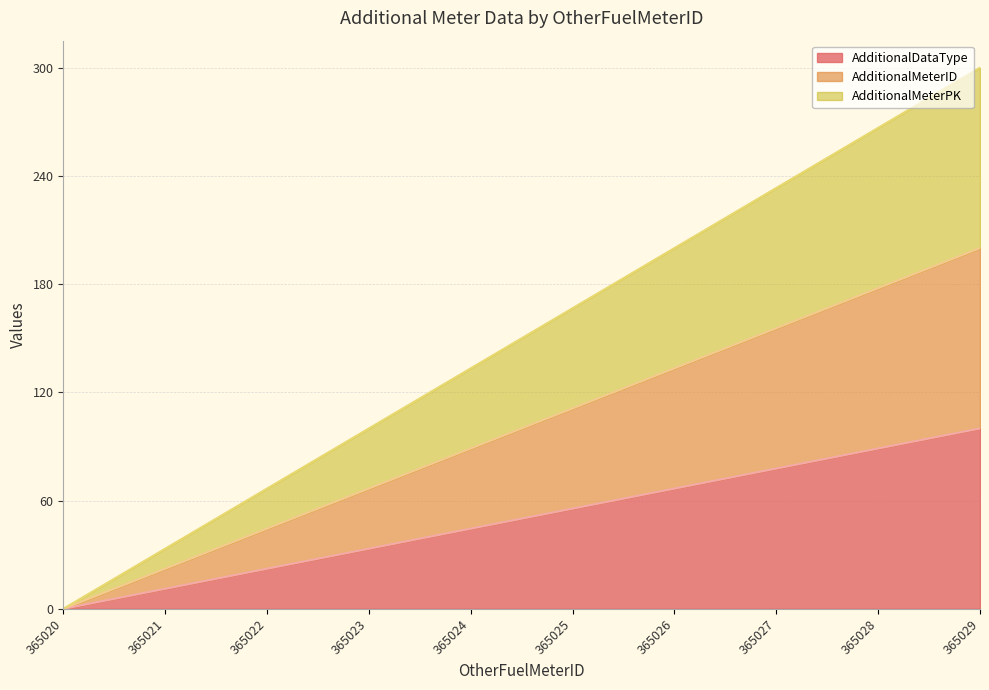

At 365020, list the series in order from smallest to largest.

AdditionalDataType, AdditionalMeterID, AdditionalMeterPK